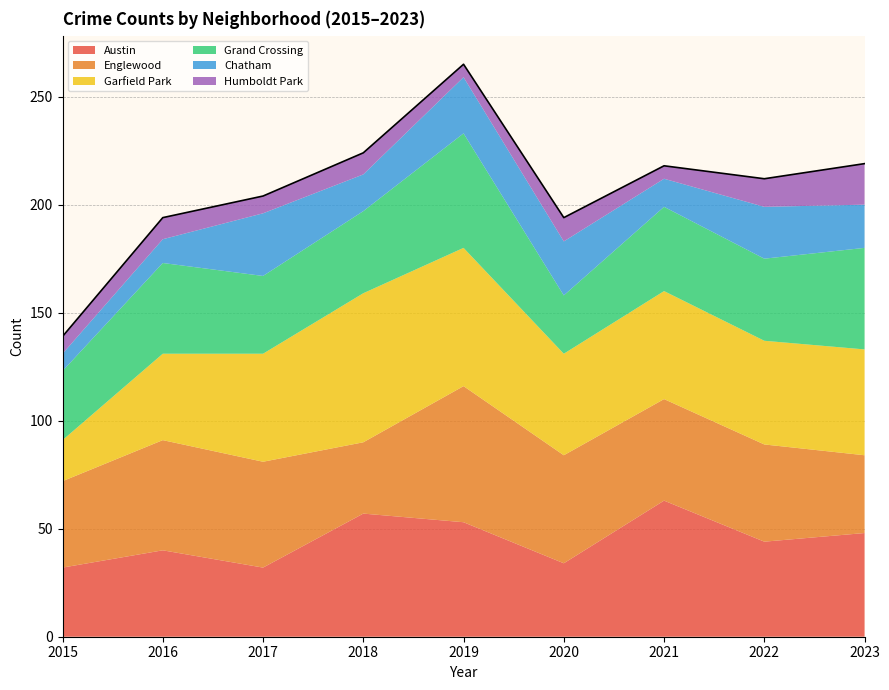

What is the total value across all series at 2018?

224